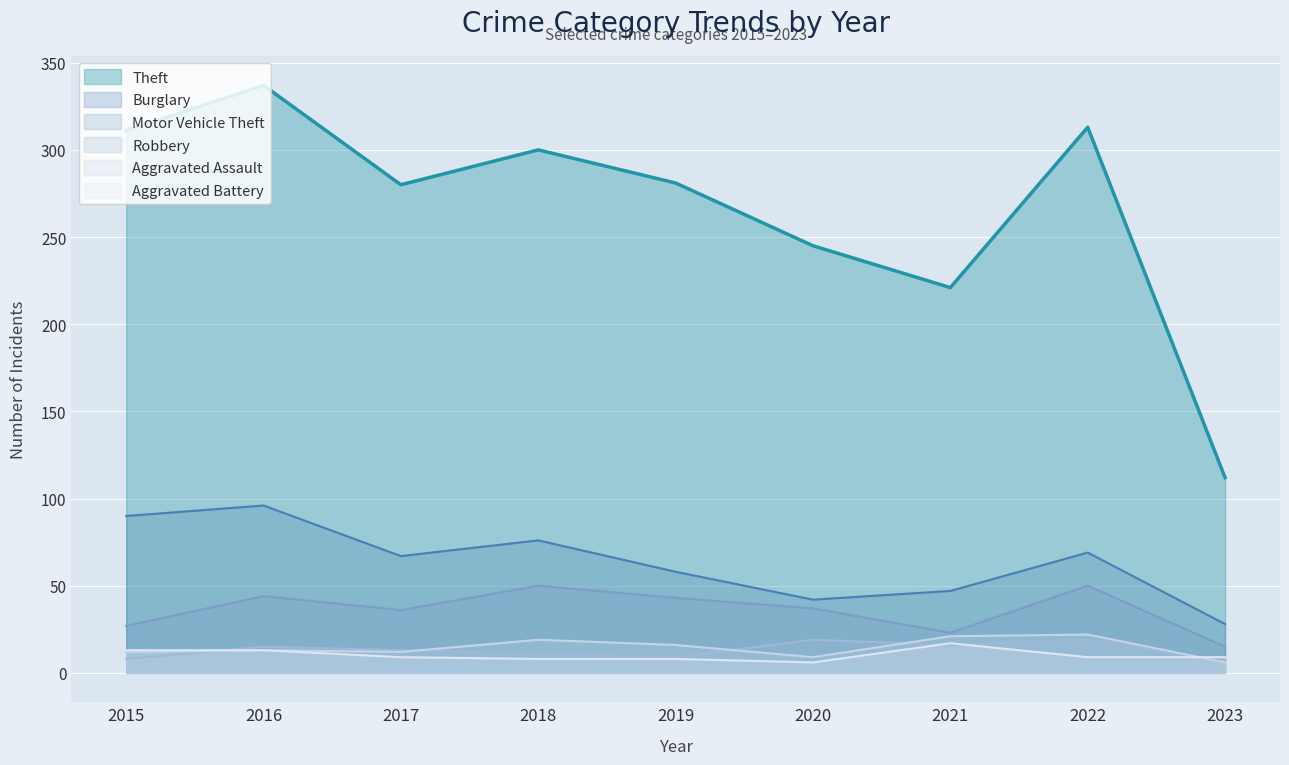

True or false: Motor Vehicle Theft and Aggravated Assault intersect in this chart.

False